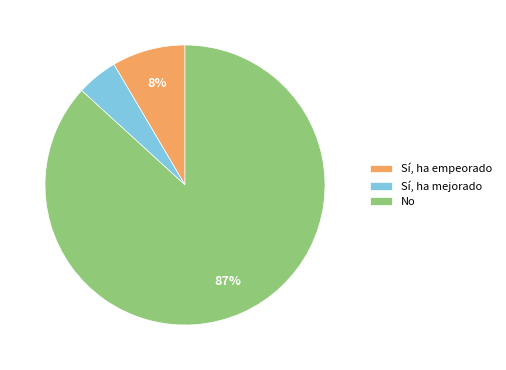

To the nearest percent, what is the average slice percentage?

33%